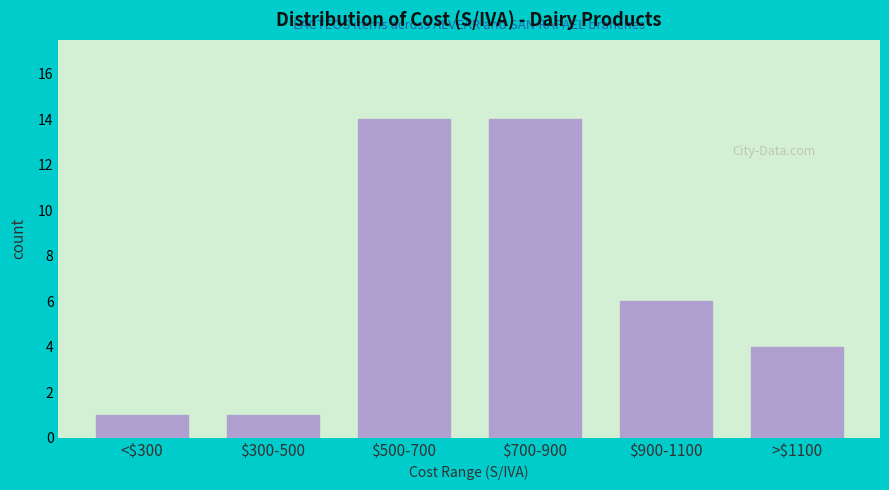

Reading left to right, list all the values displayed in this chart.

1	1	14	14	6	4